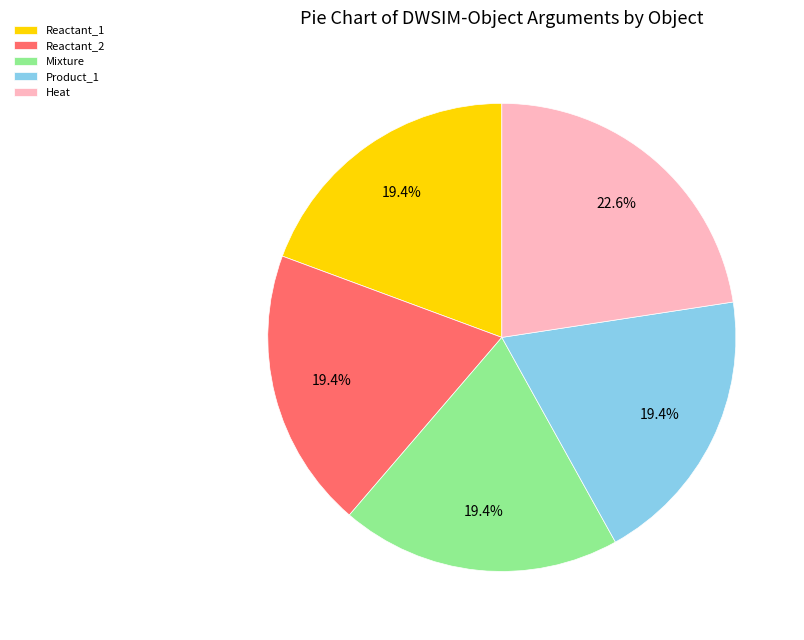

What is the largest slice in the pie chart?

Heat